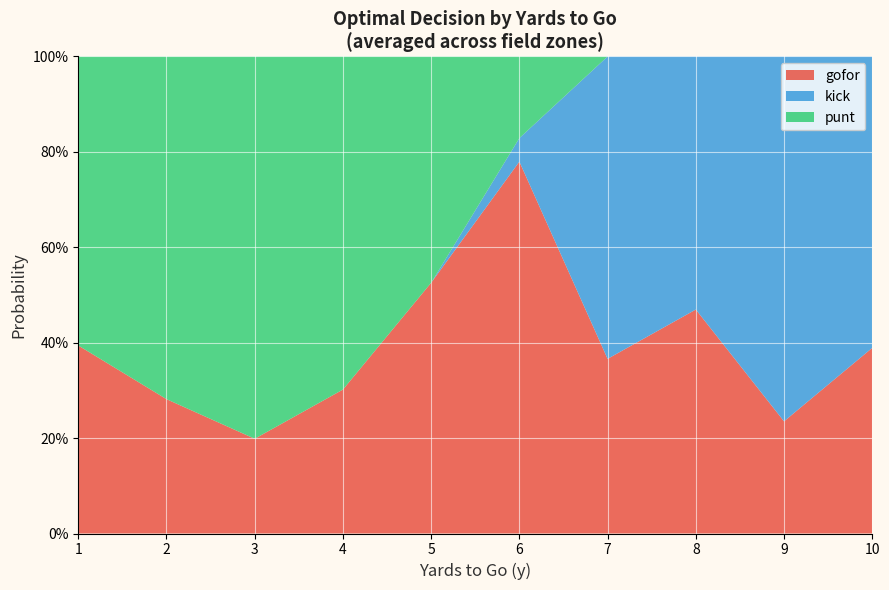

What are all the series names shown in the legend?

gofor, kick, punt